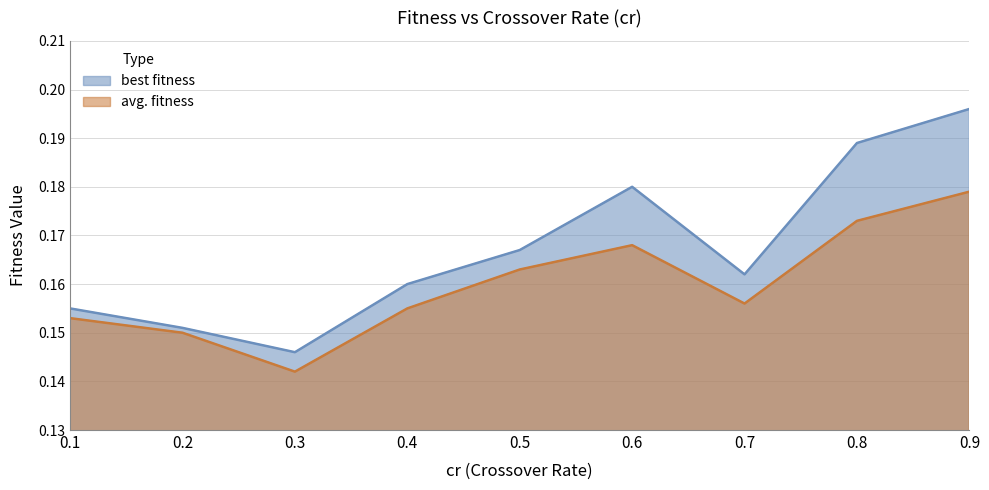

Count the number of data series in this chart.

2